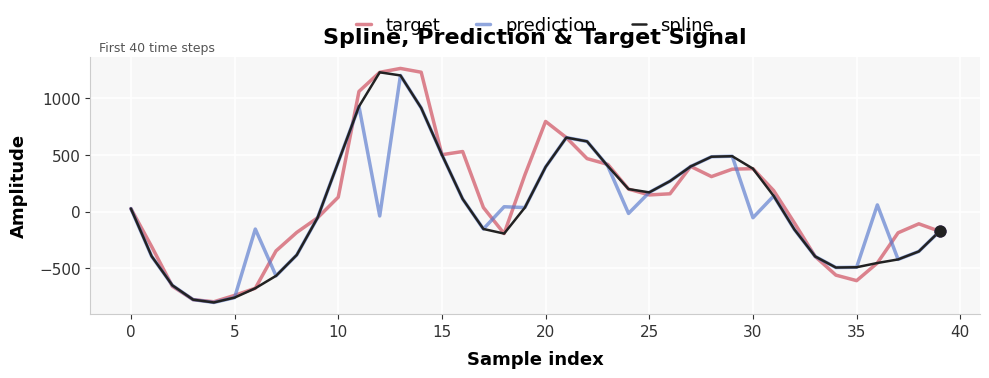

At how many categories does at least one series exceed 1190?

3